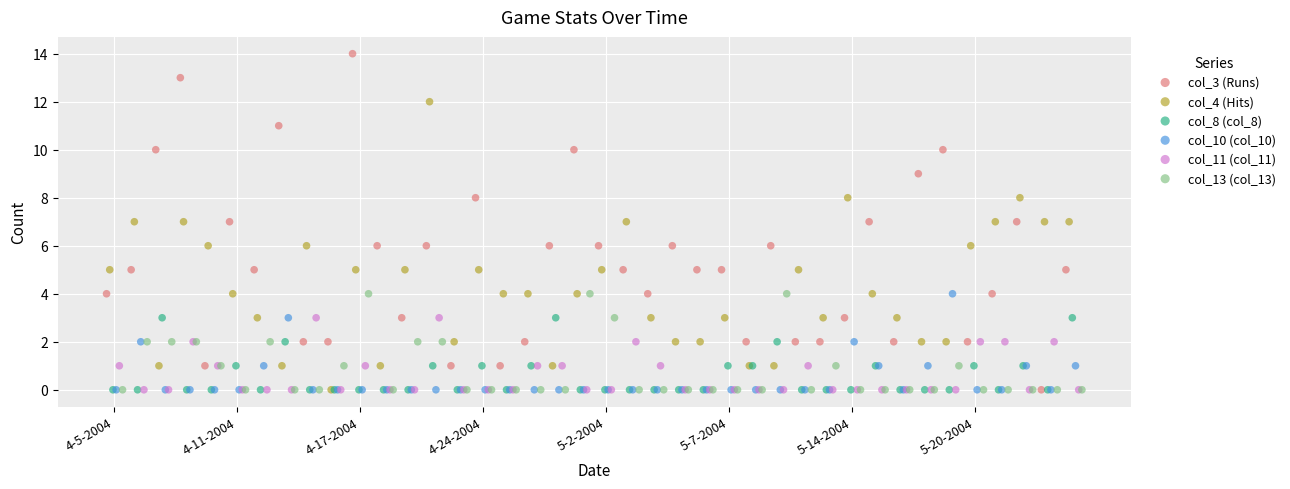

Which series has the largest Y range (max minus min)?

col_3 (Runs)